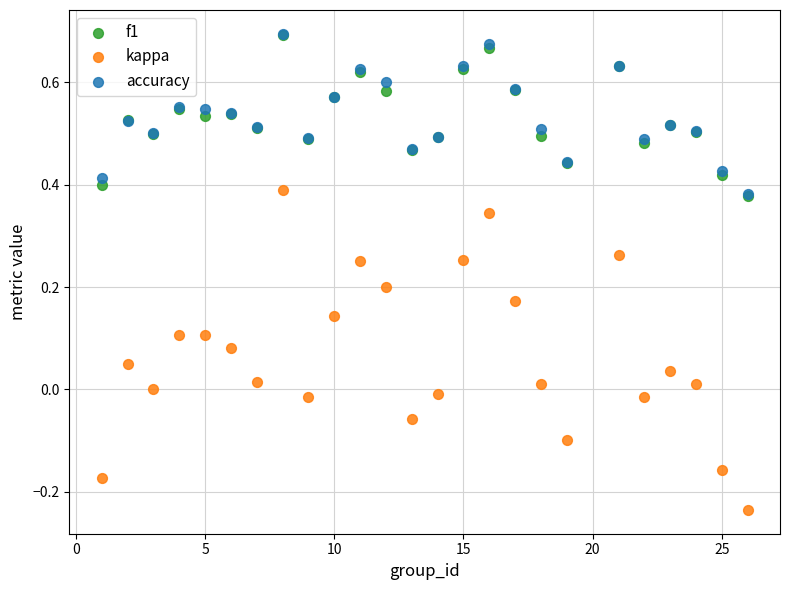

What are all the series names shown in the legend?

f1, kappa, accuracy